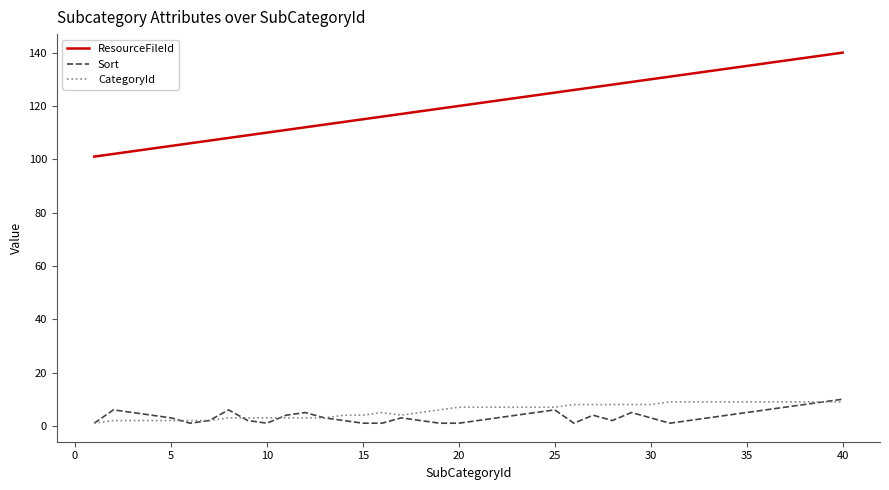

True or false: ResourceFileId and Sort cross at least once.

False